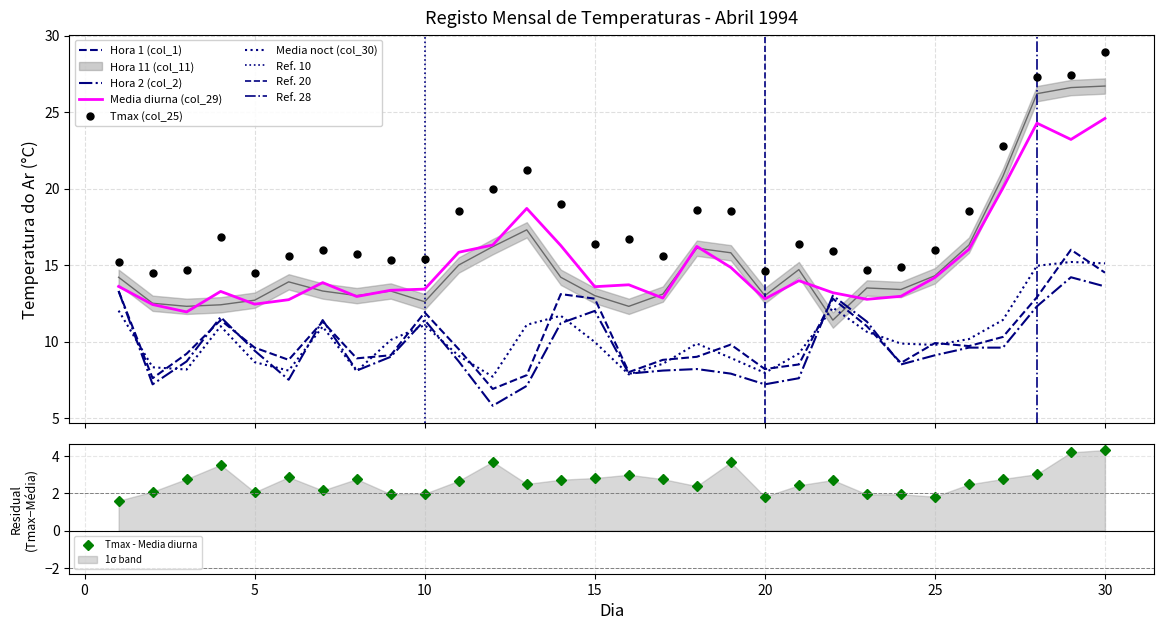

What is the total value across all series at 15?

77.7